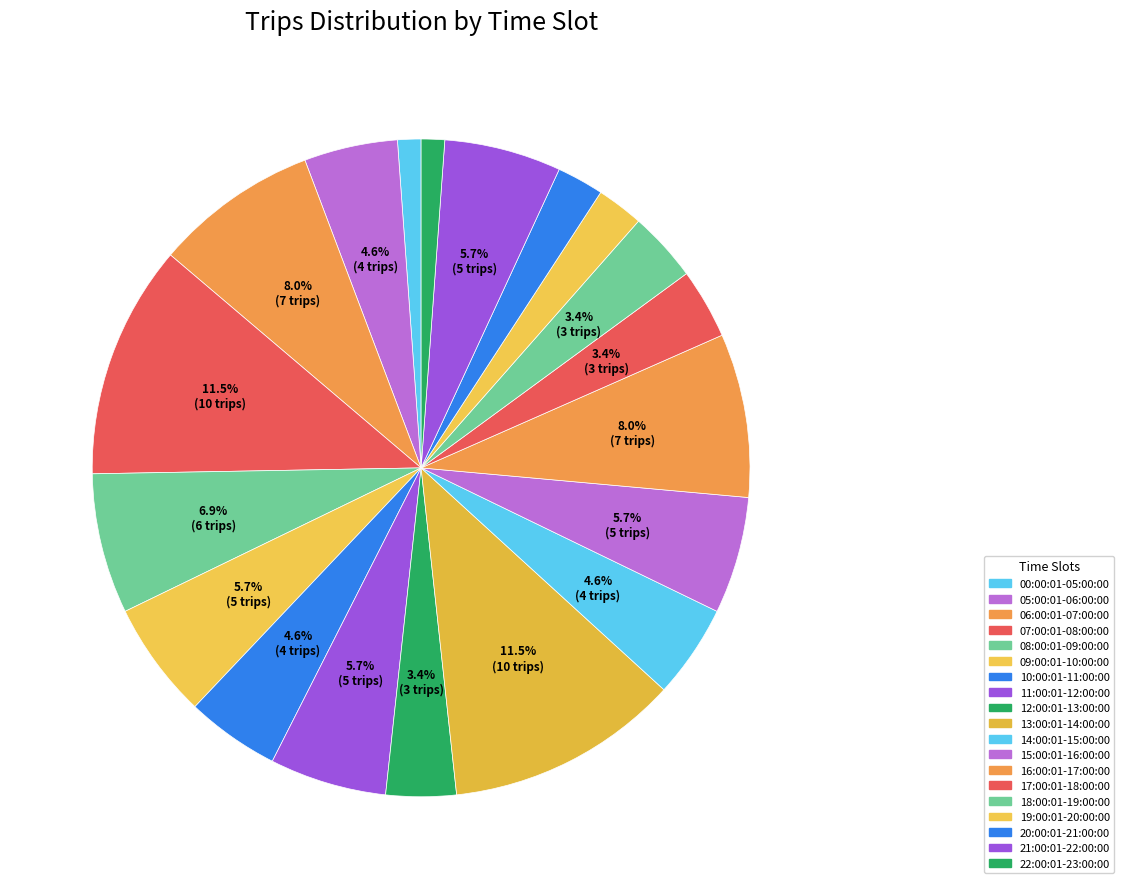

To the nearest percent, what is the average slice percentage?

5%